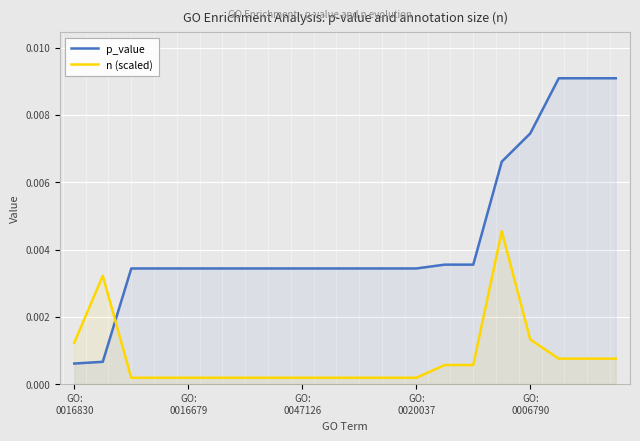

At which category is the sum across all series the highest?

15